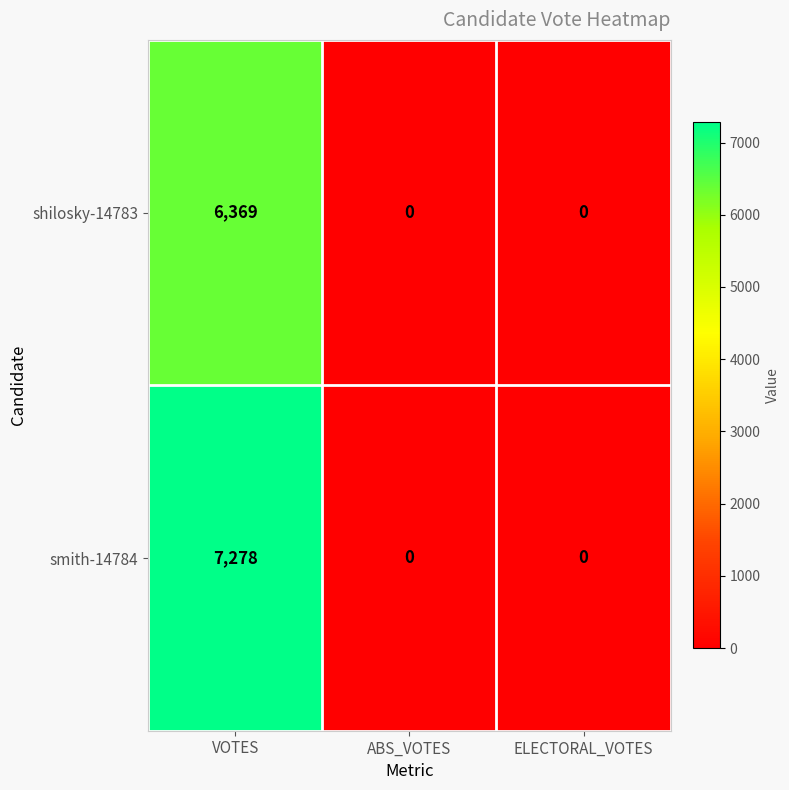

At which category is the sum across all series the highest?

VOTES